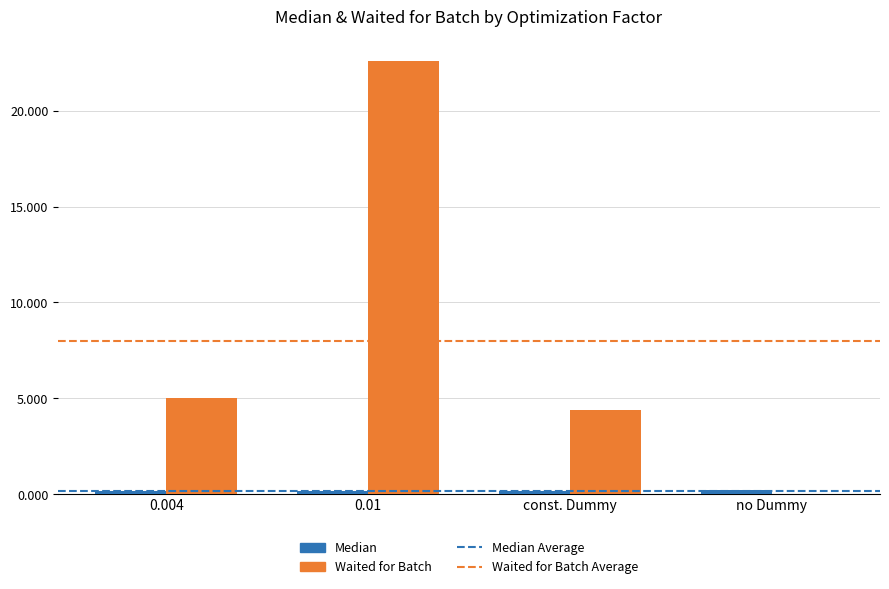

What is the highest value of the Waited for Batch series?

22.6